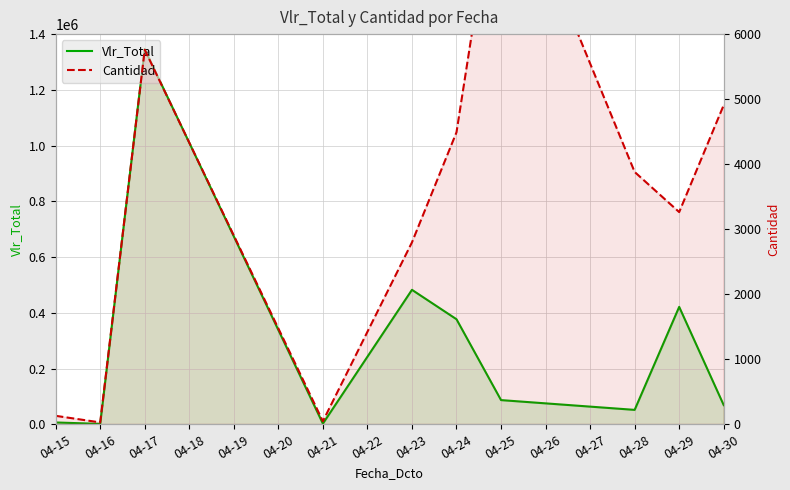

What value does the Cantidad series have at 04-16?

28.5